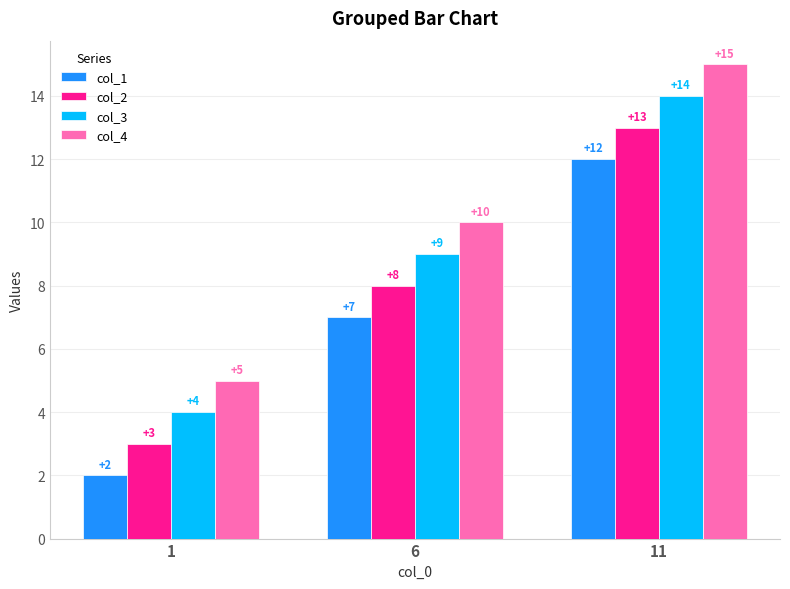

Reading right to left, extract all data points from this chart.

col_1: 12	7	2
col_2: 13	8	3
col_3: 14	9	4
col_4: 15	10	5